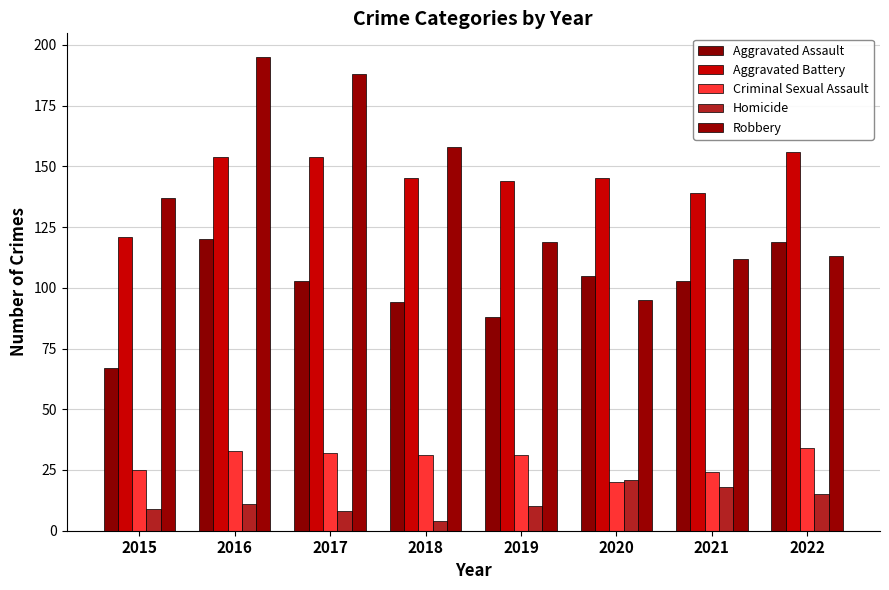

Where does the Criminal Sexual Assault series first go above 31?

2016